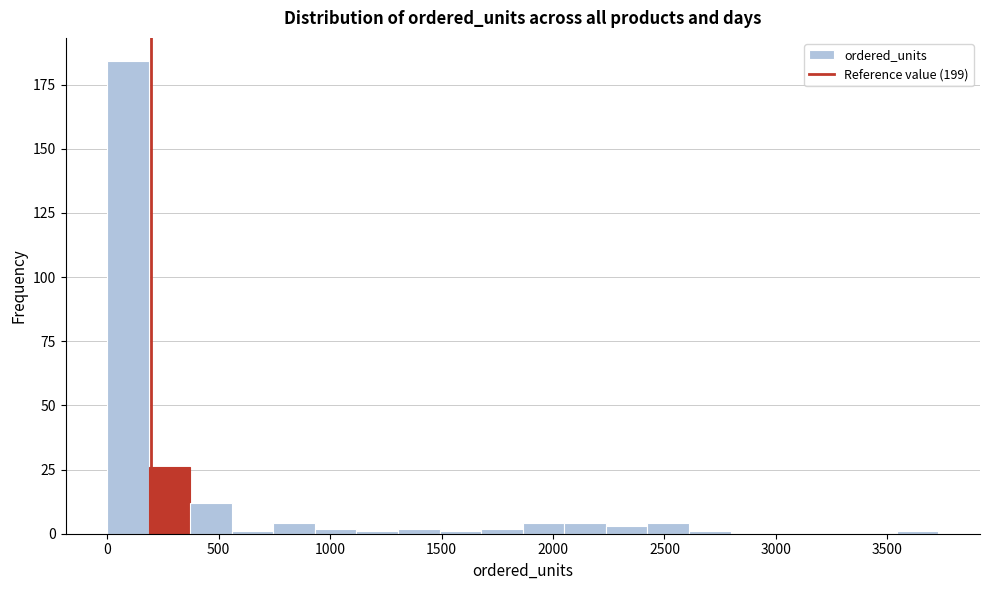

Read against the x-axis, roughly where is the centre of the tallest bar?

100